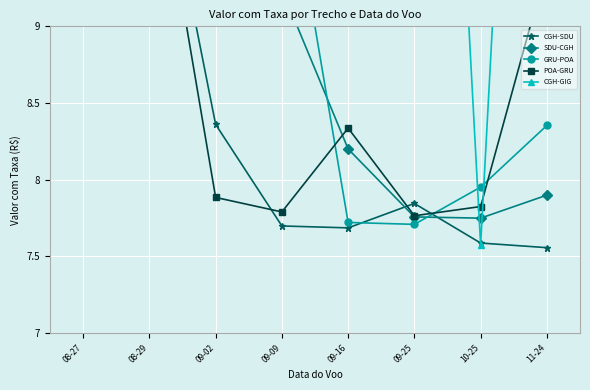

True or false: POA-GRU and SDU-CGH intersect in this chart.

True